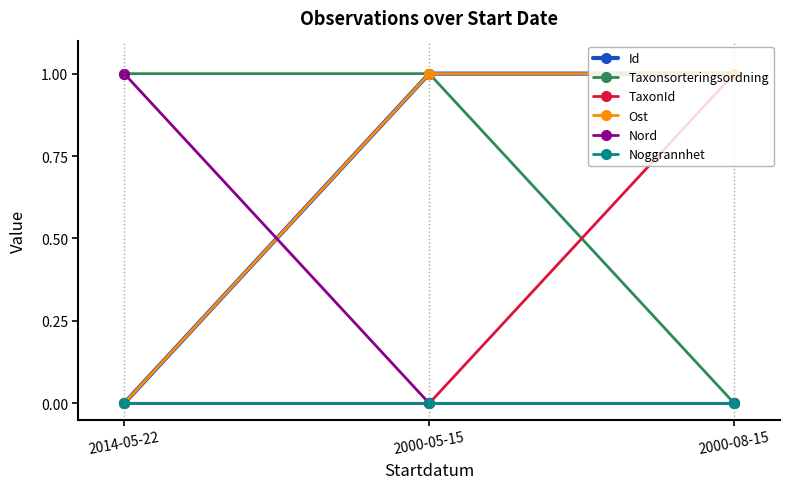

What is the difference between the maximum and minimum values in the Taxonsorteringsordning series?

1.0